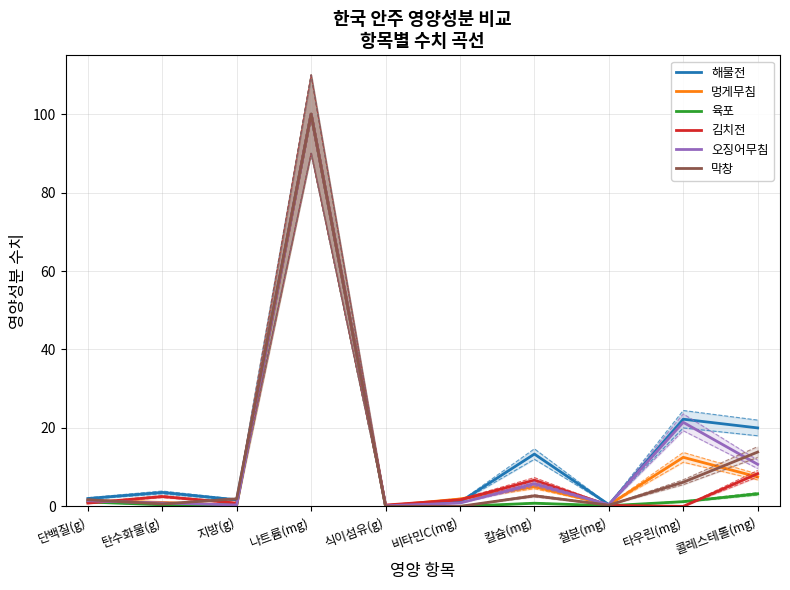

What is the label of the 2nd point from the left?

탄수화물(g)